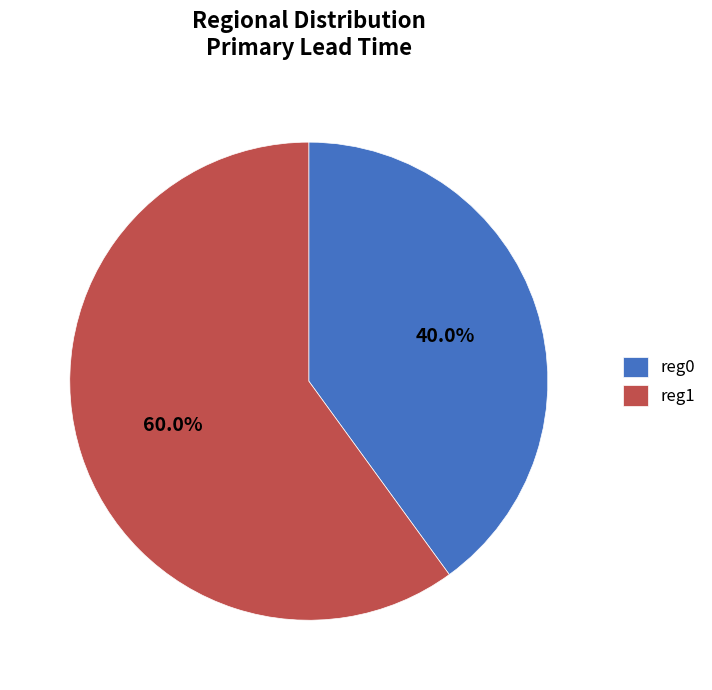

Which category has the smallest portion of the pie?

reg0